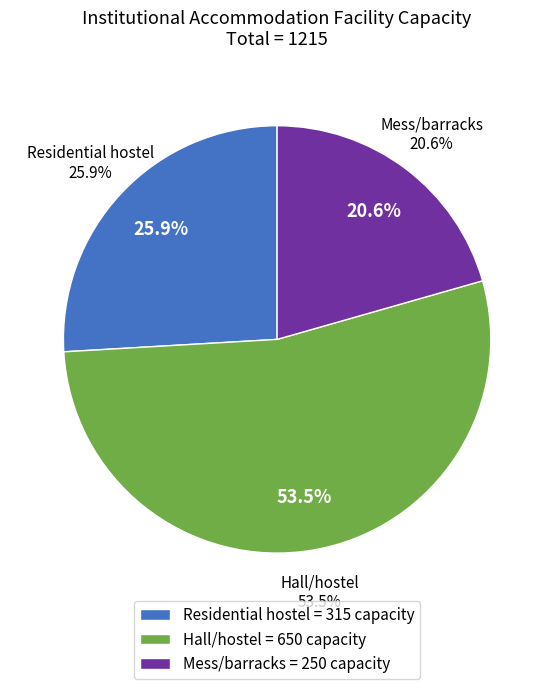

Which category accounts for the majority?

Hall/hostel